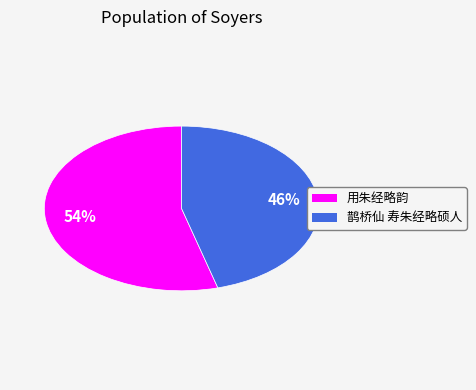

To the nearest percent, what portion does 用朱经略韵 represent?

54%